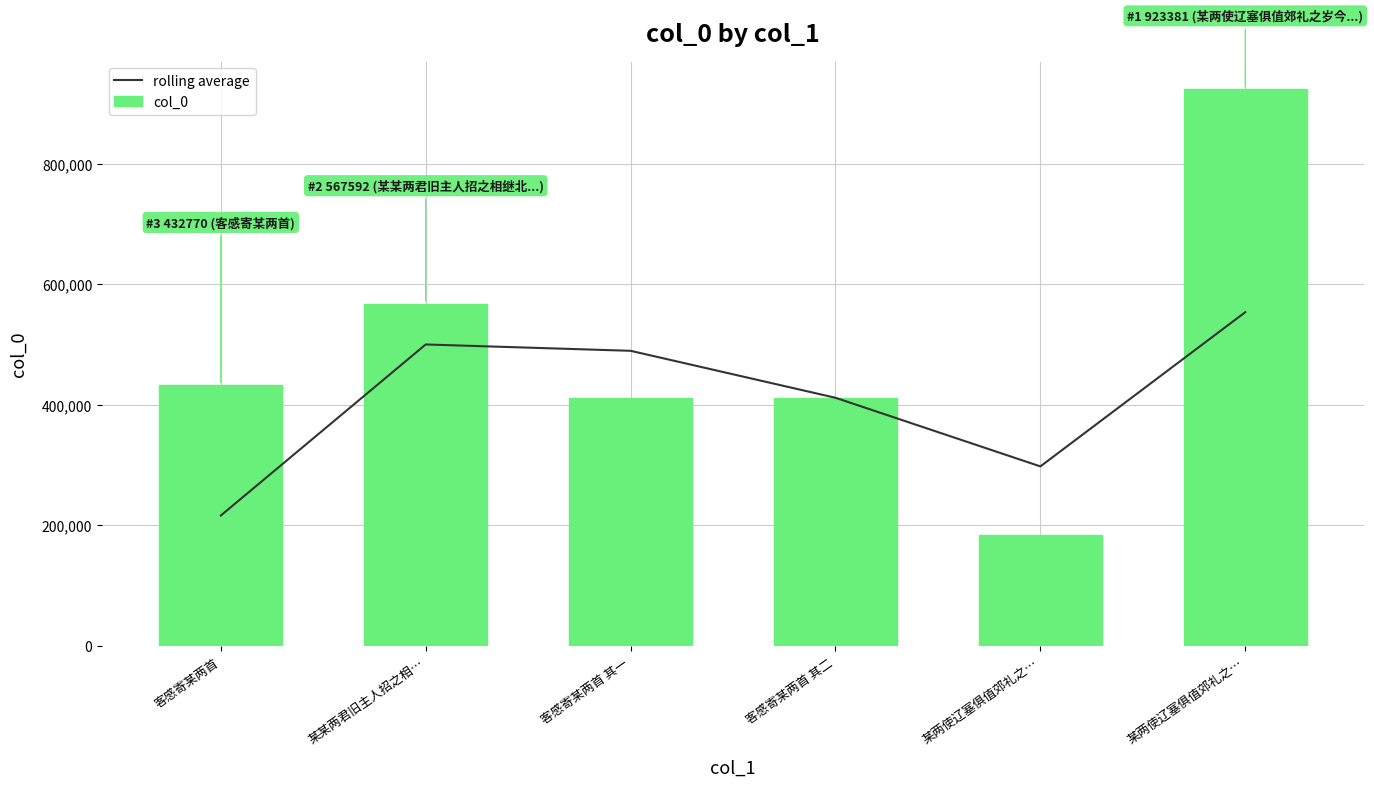

At 客感寄某两首 其二, list the series in order from smallest to largest.

rolling average, col_0